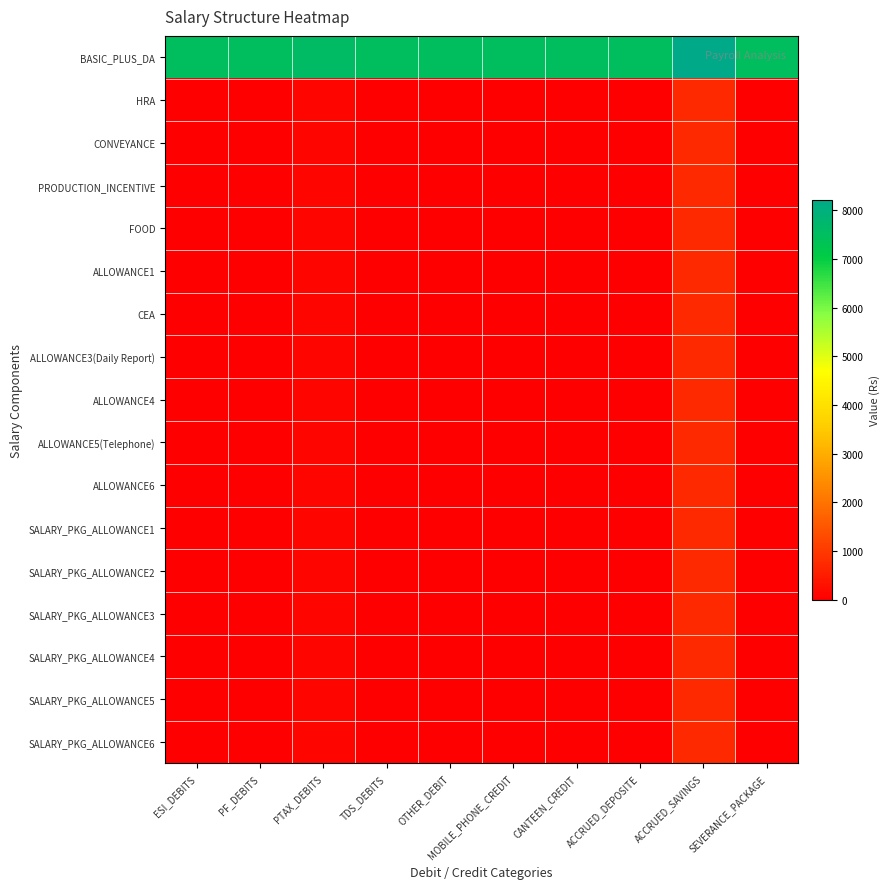

Reading left to right, transcribe all the data shown in this chart.

BASIC_PLUS_DA: ESI_DEBITS=7500	PF_DEBITS=7500	PTAX_DEBITS=7600	TDS_DEBITS=7500	OTHER_DEBIT=7500	MOBILE_PHONE_CREDIT=7500	CANTEEN_CREDIT=7500	ACCRUED_DEPOSITE=7500	ACCRUED_SAVINGS=8224	SEVERANCE_PACKAGE=7500
HRA: ESI_DEBITS=0	PF_DEBITS=0	PTAX_DEBITS=100	TDS_DEBITS=0	OTHER_DEBIT=0	MOBILE_PHONE_CREDIT=0	CANTEEN_CREDIT=0	ACCRUED_DEPOSITE=0	ACCRUED_SAVINGS=724	SEVERANCE_PACKAGE=0
CONVEYANCE: ESI_DEBITS=0	PF_DEBITS=0	PTAX_DEBITS=100	TDS_DEBITS=0	OTHER_DEBIT=0	MOBILE_PHONE_CREDIT=0	CANTEEN_CREDIT=0	ACCRUED_DEPOSITE=0	ACCRUED_SAVINGS=724	SEVERANCE_PACKAGE=0
PRODUCTION_INCENTIVE: ESI_DEBITS=0	PF_DEBITS=0	PTAX_DEBITS=100	TDS_DEBITS=0	OTHER_DEBIT=0	MOBILE_PHONE_CREDIT=0	CANTEEN_CREDIT=0	ACCRUED_DEPOSITE=0	ACCRUED_SAVINGS=724	SEVERANCE_PACKAGE=0
FOOD: ESI_DEBITS=0	PF_DEBITS=0	PTAX_DEBITS=100	TDS_DEBITS=0	OTHER_DEBIT=0	MOBILE_PHONE_CREDIT=0	CANTEEN_CREDIT=0	ACCRUED_DEPOSITE=0	ACCRUED_SAVINGS=724	SEVERANCE_PACKAGE=0
ALLOWANCE1: ESI_DEBITS=0	PF_DEBITS=0	PTAX_DEBITS=100	TDS_DEBITS=0	OTHER_DEBIT=0	MOBILE_PHONE_CREDIT=0	CANTEEN_CREDIT=0	ACCRUED_DEPOSITE=0	ACCRUED_SAVINGS=724	SEVERANCE_PACKAGE=0
CEA: ESI_DEBITS=0	PF_DEBITS=0	PTAX_DEBITS=100	TDS_DEBITS=0	OTHER_DEBIT=0	MOBILE_PHONE_CREDIT=0	CANTEEN_CREDIT=0	ACCRUED_DEPOSITE=0	ACCRUED_SAVINGS=724	SEVERANCE_PACKAGE=0
ALLOWANCE3(Daily Report): ESI_DEBITS=0	PF_DEBITS=0	PTAX_DEBITS=100	TDS_DEBITS=0	OTHER_DEBIT=0	MOBILE_PHONE_CREDIT=0	CANTEEN_CREDIT=0	ACCRUED_DEPOSITE=0	ACCRUED_SAVINGS=724	SEVERANCE_PACKAGE=0
ALLOWANCE4: ESI_DEBITS=0	PF_DEBITS=0	PTAX_DEBITS=100	TDS_DEBITS=0	OTHER_DEBIT=0	MOBILE_PHONE_CREDIT=0	CANTEEN_CREDIT=0	ACCRUED_DEPOSITE=0	ACCRUED_SAVINGS=724	SEVERANCE_PACKAGE=0
ALLOWANCE5(Telephone): ESI_DEBITS=0	PF_DEBITS=0	PTAX_DEBITS=100	TDS_DEBITS=0	OTHER_DEBIT=0	MOBILE_PHONE_CREDIT=0	CANTEEN_CREDIT=0	ACCRUED_DEPOSITE=0	ACCRUED_SAVINGS=724	SEVERANCE_PACKAGE=0
ALLOWANCE6: ESI_DEBITS=0	PF_DEBITS=0	PTAX_DEBITS=100	TDS_DEBITS=0	OTHER_DEBIT=0	MOBILE_PHONE_CREDIT=0	CANTEEN_CREDIT=0	ACCRUED_DEPOSITE=0	ACCRUED_SAVINGS=724	SEVERANCE_PACKAGE=0
SALARY_PKG_ALLOWANCE1: ESI_DEBITS=0	PF_DEBITS=0	PTAX_DEBITS=100	TDS_DEBITS=0	OTHER_DEBIT=0	MOBILE_PHONE_CREDIT=0	CANTEEN_CREDIT=0	ACCRUED_DEPOSITE=0	ACCRUED_SAVINGS=724	SEVERANCE_PACKAGE=0
SALARY_PKG_ALLOWANCE2: ESI_DEBITS=0	PF_DEBITS=0	PTAX_DEBITS=100	TDS_DEBITS=0	OTHER_DEBIT=0	MOBILE_PHONE_CREDIT=0	CANTEEN_CREDIT=0	ACCRUED_DEPOSITE=0	ACCRUED_SAVINGS=724	SEVERANCE_PACKAGE=0
SALARY_PKG_ALLOWANCE3: ESI_DEBITS=0	PF_DEBITS=0	PTAX_DEBITS=100	TDS_DEBITS=0	OTHER_DEBIT=0	MOBILE_PHONE_CREDIT=0	CANTEEN_CREDIT=0	ACCRUED_DEPOSITE=0	ACCRUED_SAVINGS=724	SEVERANCE_PACKAGE=0
SALARY_PKG_ALLOWANCE4: ESI_DEBITS=0	PF_DEBITS=0	PTAX_DEBITS=100	TDS_DEBITS=0	OTHER_DEBIT=0	MOBILE_PHONE_CREDIT=0	CANTEEN_CREDIT=0	ACCRUED_DEPOSITE=0	ACCRUED_SAVINGS=724	SEVERANCE_PACKAGE=0
SALARY_PKG_ALLOWANCE5: ESI_DEBITS=0	PF_DEBITS=0	PTAX_DEBITS=100	TDS_DEBITS=0	OTHER_DEBIT=0	MOBILE_PHONE_CREDIT=0	CANTEEN_CREDIT=0	ACCRUED_DEPOSITE=0	ACCRUED_SAVINGS=724	SEVERANCE_PACKAGE=0
SALARY_PKG_ALLOWANCE6: ESI_DEBITS=0	PF_DEBITS=0	PTAX_DEBITS=100	TDS_DEBITS=0	OTHER_DEBIT=0	MOBILE_PHONE_CREDIT=0	CANTEEN_CREDIT=0	ACCRUED_DEPOSITE=0	ACCRUED_SAVINGS=724	SEVERANCE_PACKAGE=0